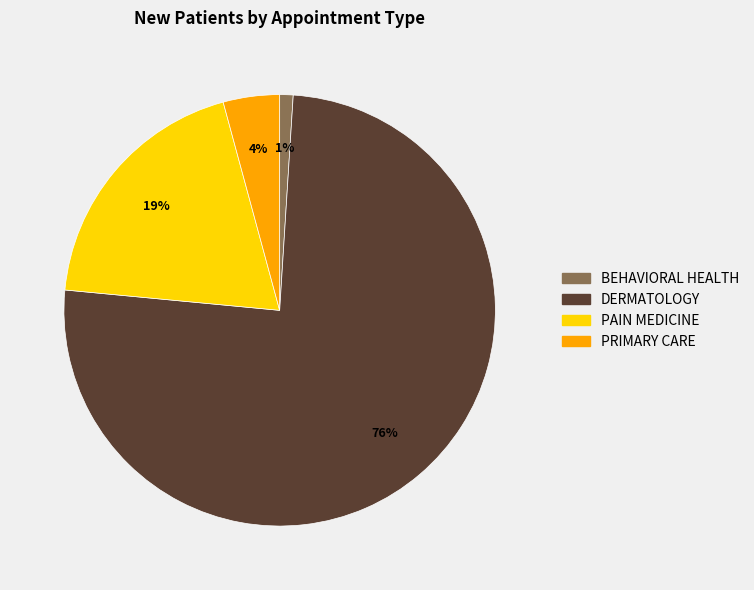

The DERMATOLOGY slice represents 66% of the pie. True or false?

False